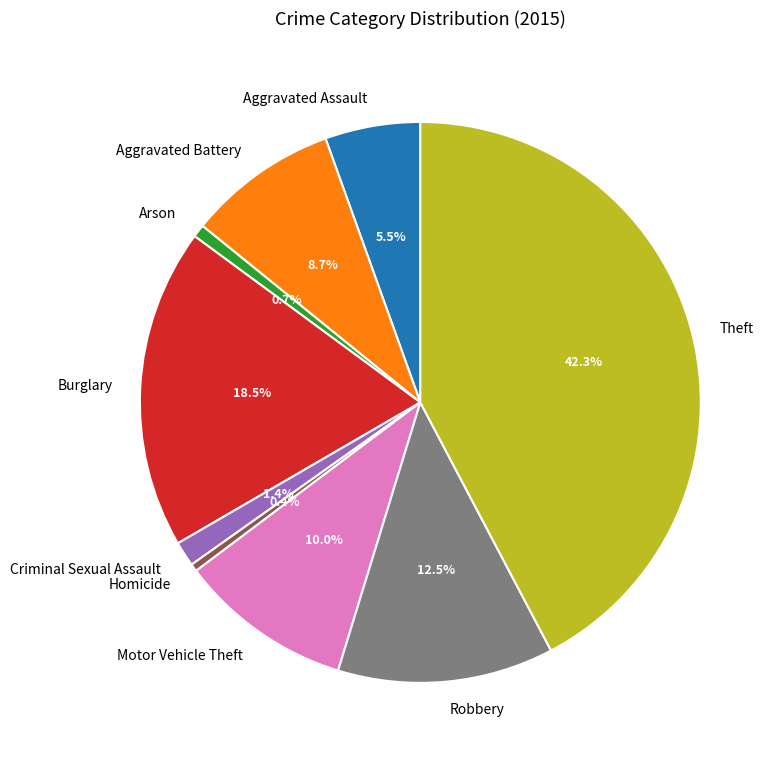

To the nearest percent, what portion does Theft represent?

42%